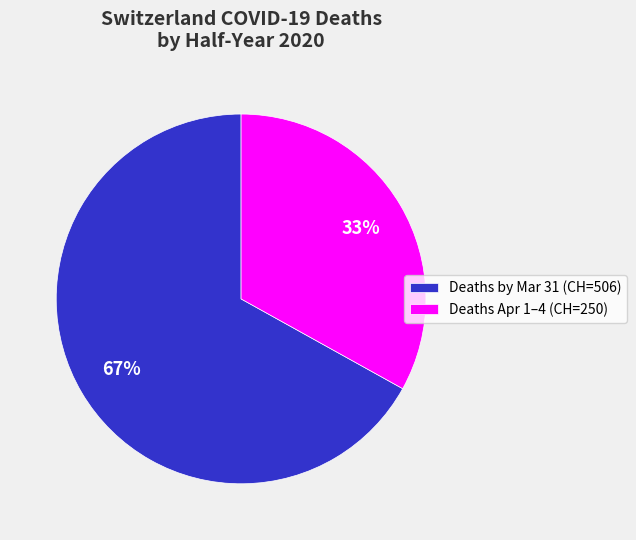

To the nearest percent, what is the difference between the Deaths Apr 1–4 (CH=250) and Deaths by Mar 31 (CH=506) slice percentages?

34%